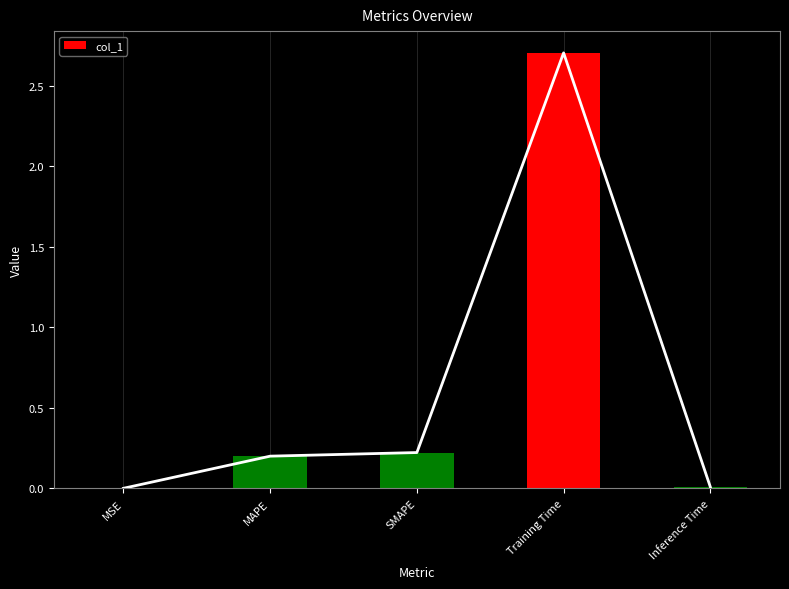

Read the value at Training Time.

2.7